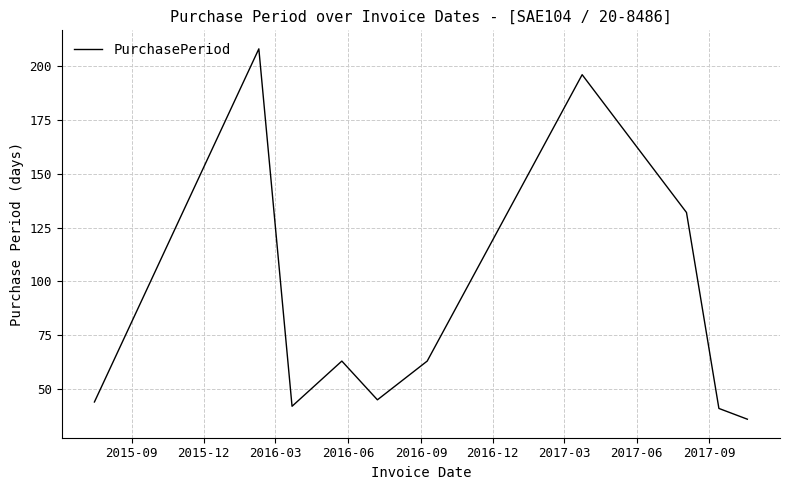

Does the chart have visible grid lines?

Yes